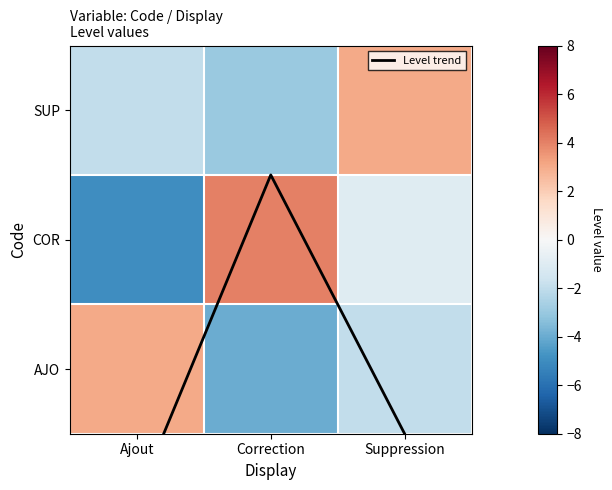

Where is Level trend nearest to the value 0?

Suppression